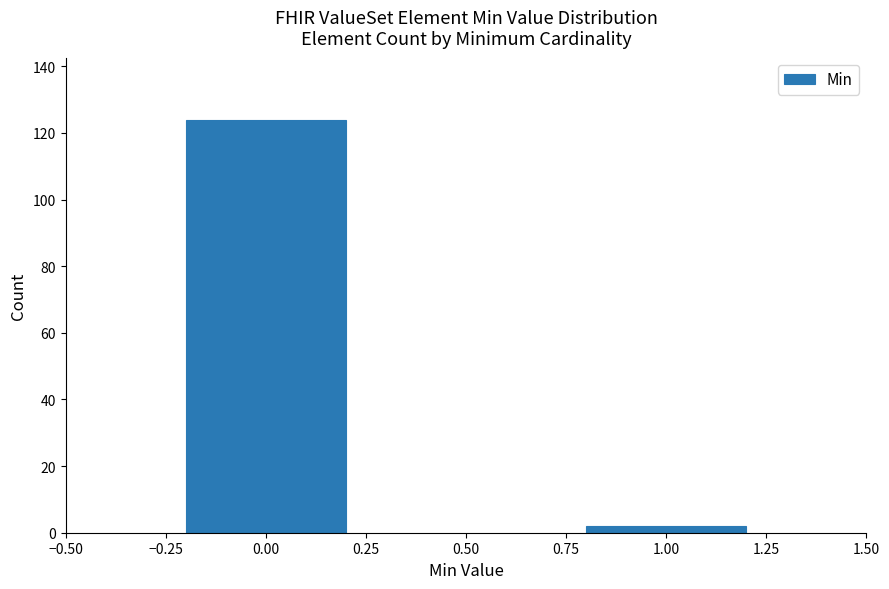

Reading left to right, list all the values displayed in this chart.

124	2